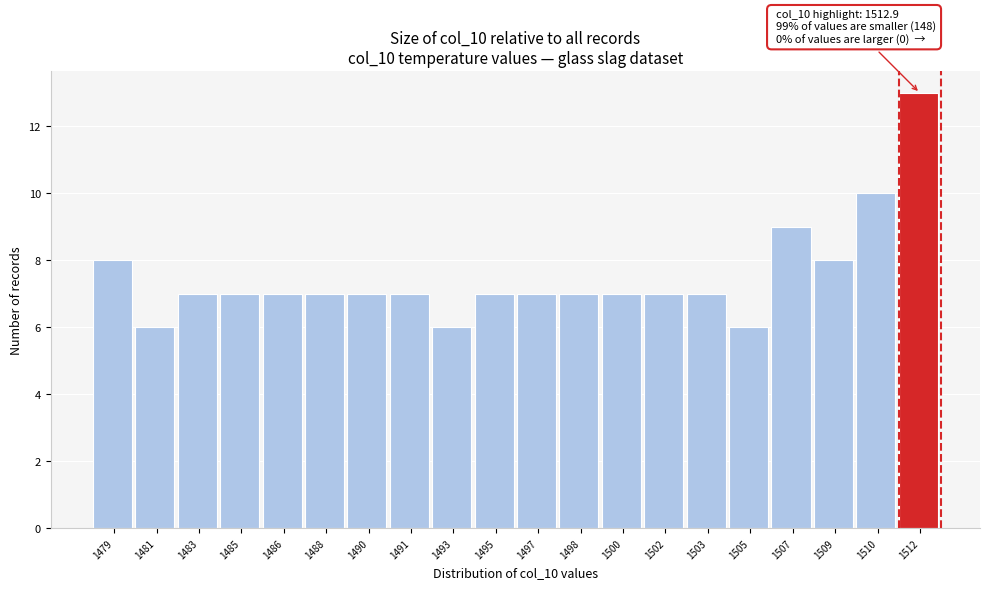

Reading right to left, extract all data points from this chart.

13	10	8	9	6	7	7	7	7	7	7	6	7	7	7	7	7	7	6	8